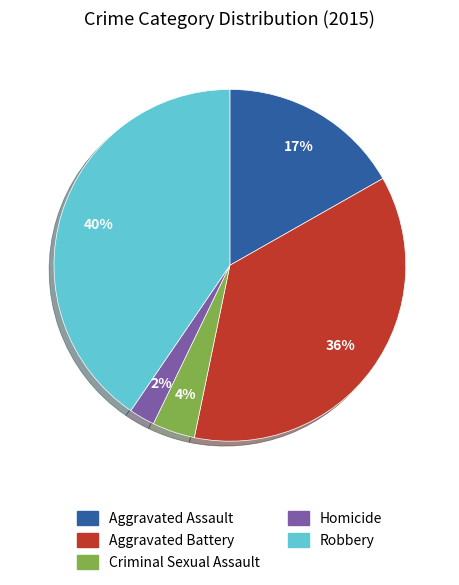

Do Robbery and Aggravated Assault together represent more than half of the pie?

Yes